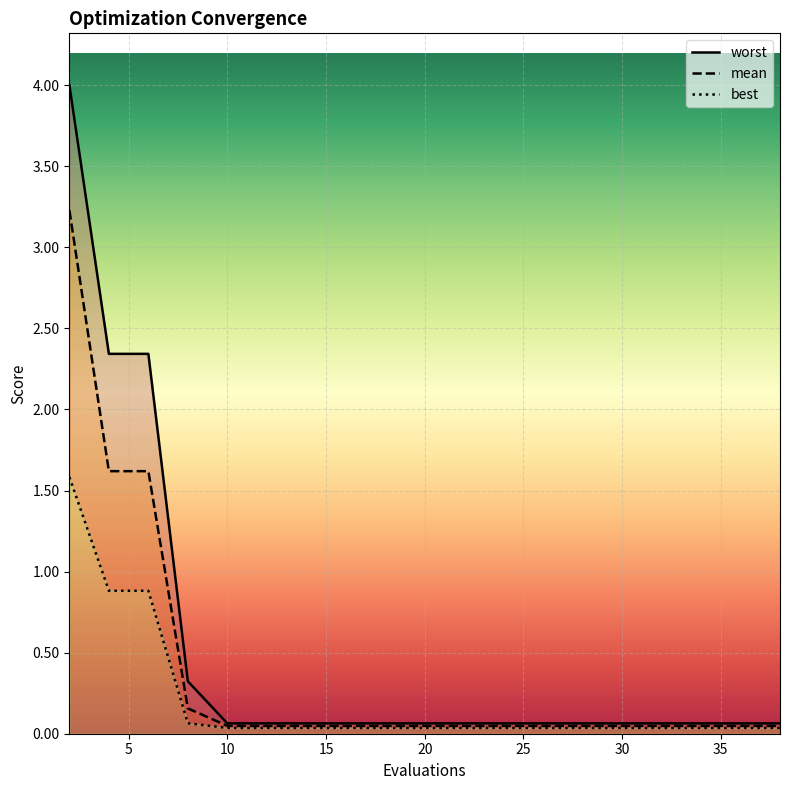

Is the value of mean at 17 greater than the value of worst at 25?

No